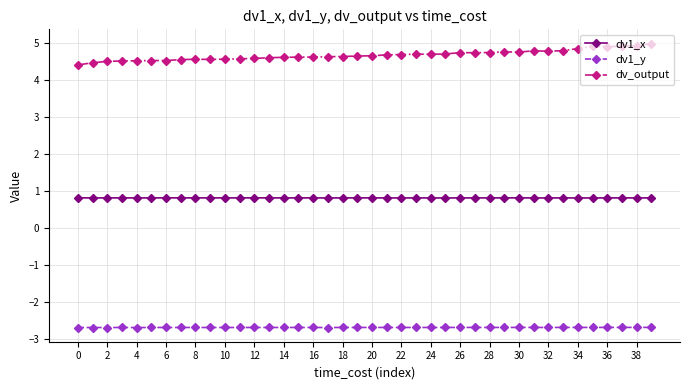

Which series has the largest range (max minus min)?

dv_output